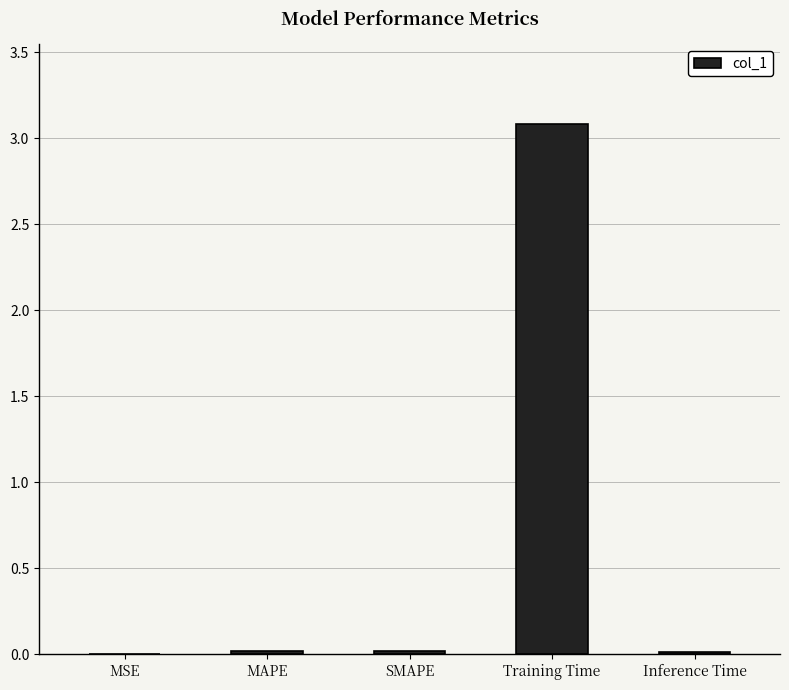

What is the sum of all values?

3.1